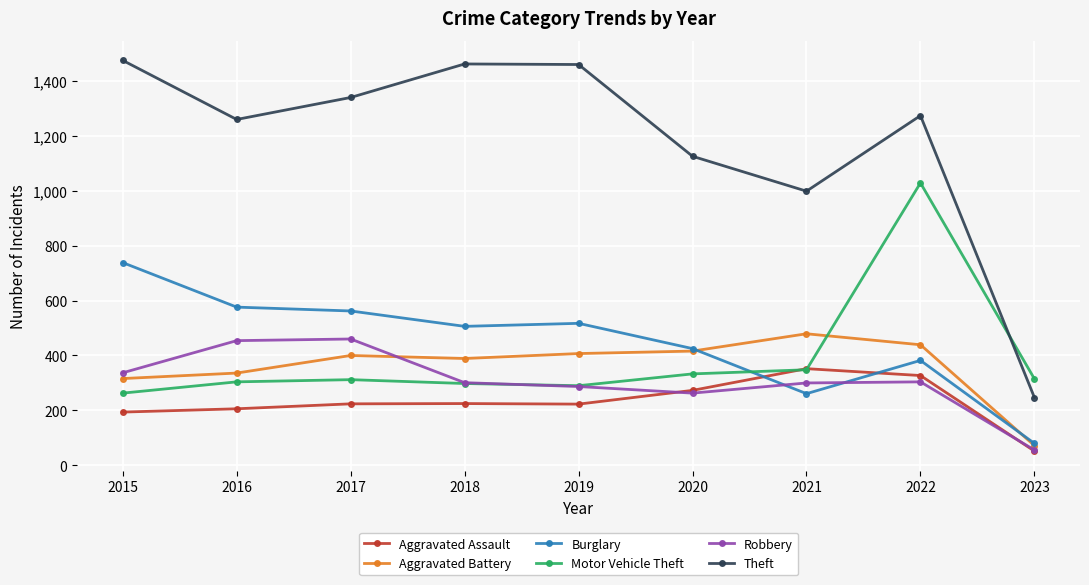

In Theft, how many points are lower than both neighbors (excluding endpoints)?

2